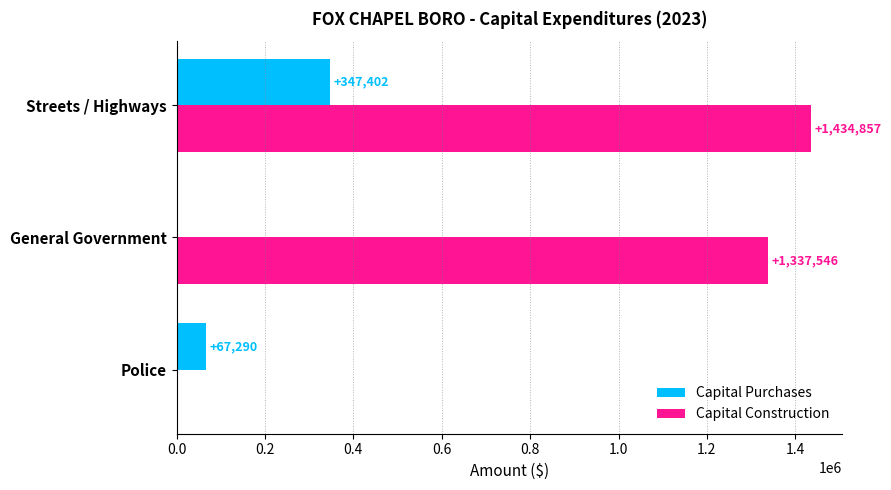

What is the greatest value displayed?

1434857